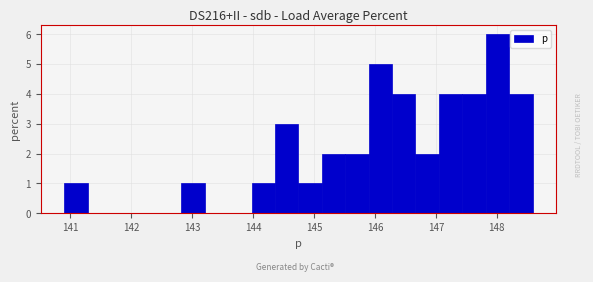

Read against the x-axis, roughly where is the centre of the tallest bar?

148.0